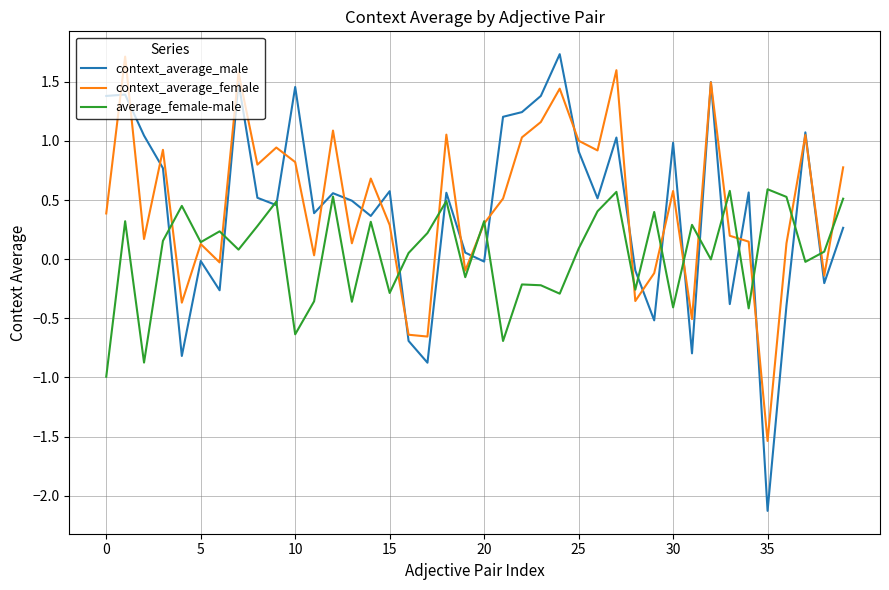

True or false: context_average_female and average_female-male cross at least once.

True